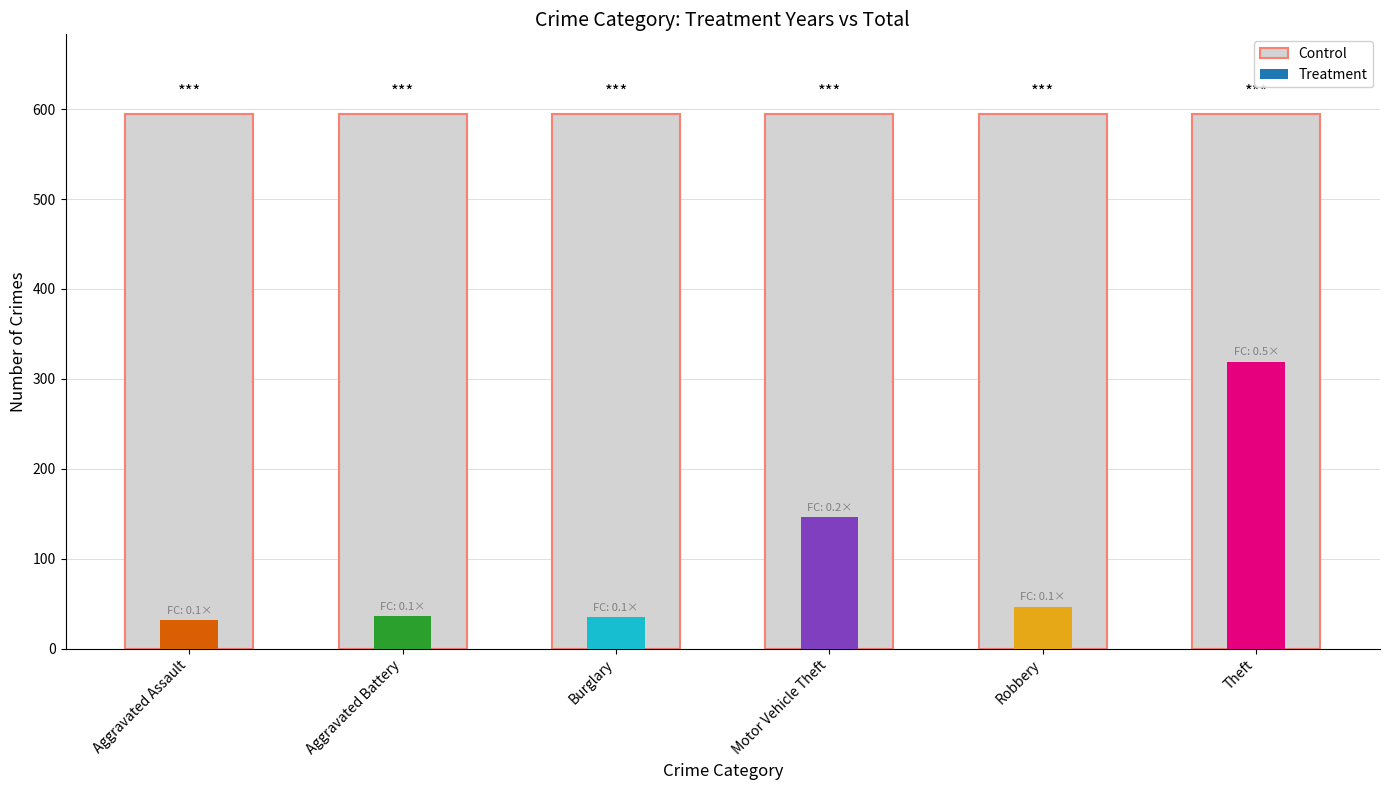

At which label is Control closest to 594?

Aggravated Assault